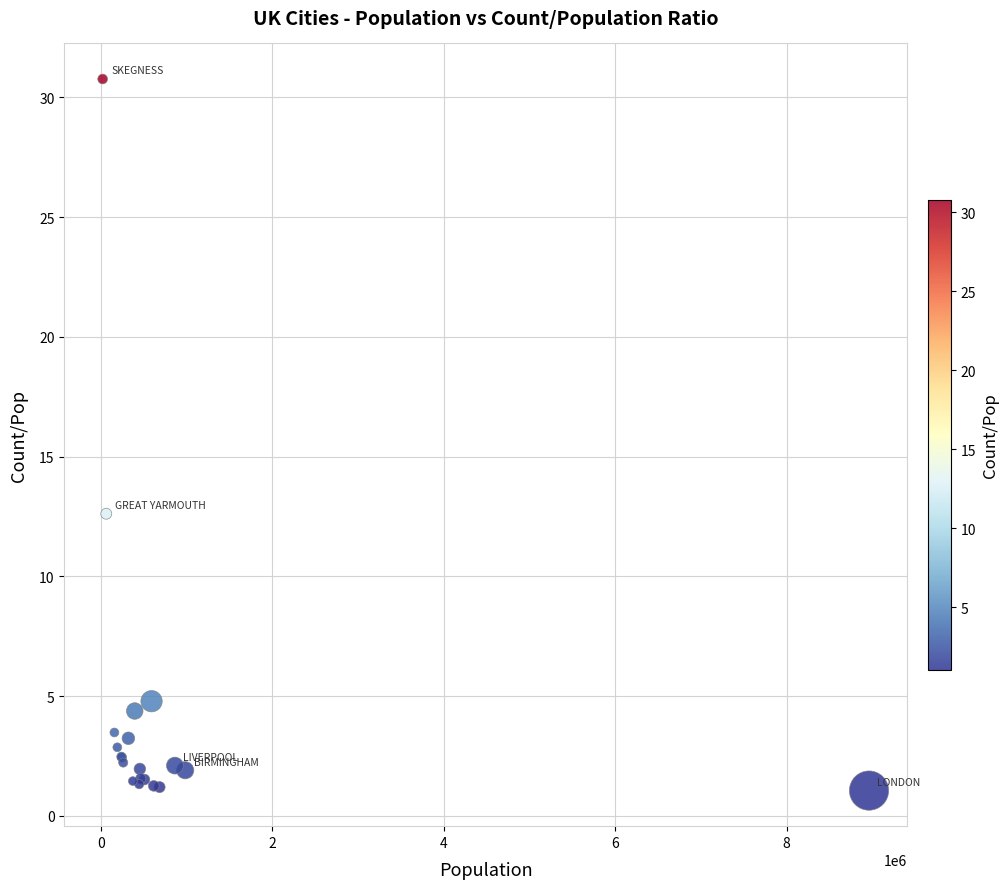

What Y value in the scatter plot is closest to 15?

12.6